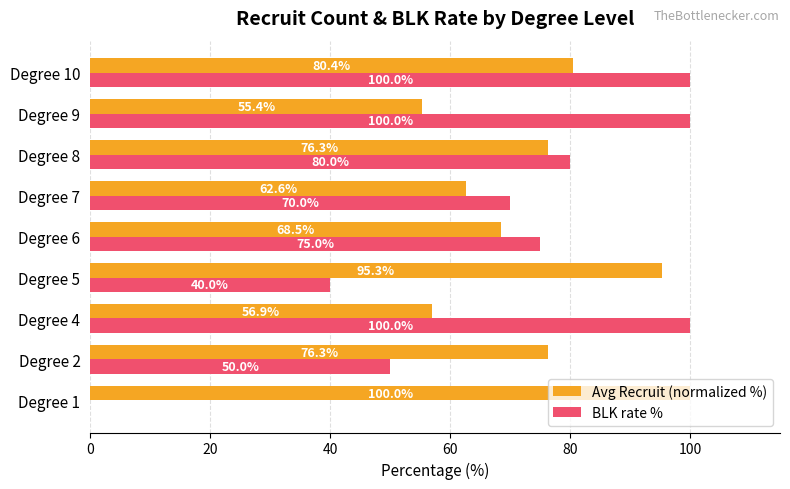

Is it true that Avg Recruit (normalized %) equals 100.0 at Degree 1?

True